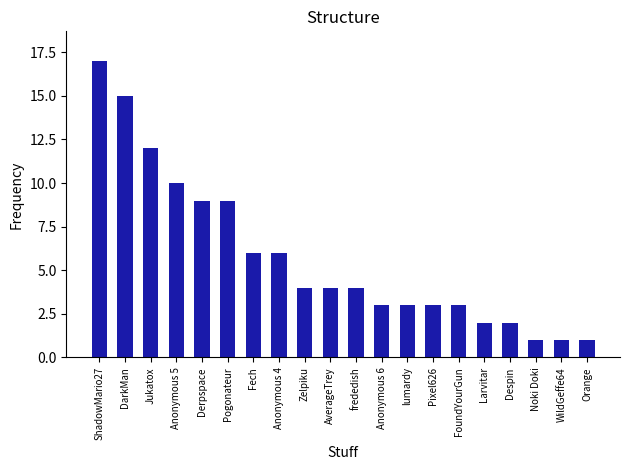

What is the difference between the values at Orange and Anonymous 5?

9